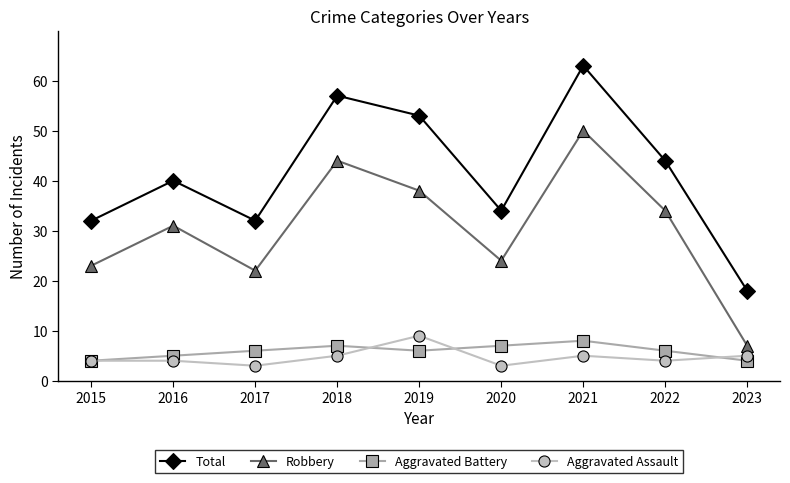

What is the total value across all series at 2016?

80